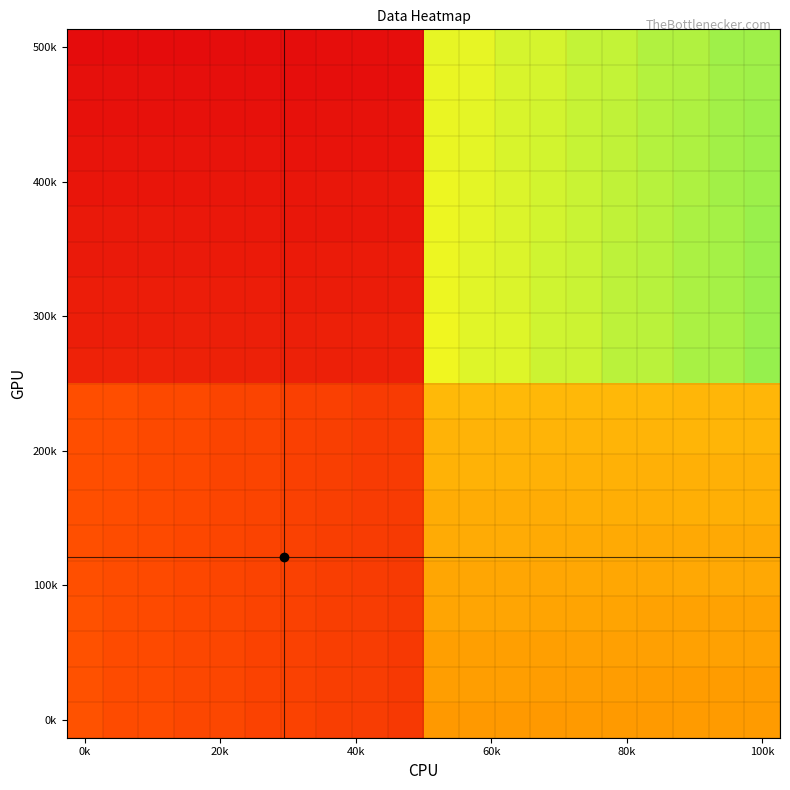

What is the smallest value displayed?

135.0